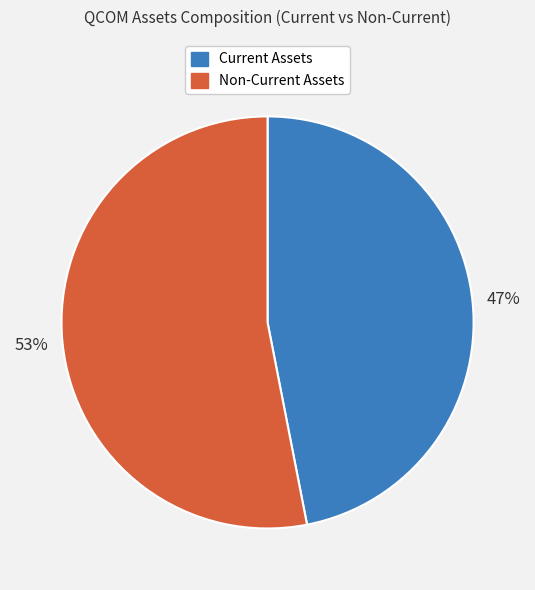

How many segments does this pie chart have?

2